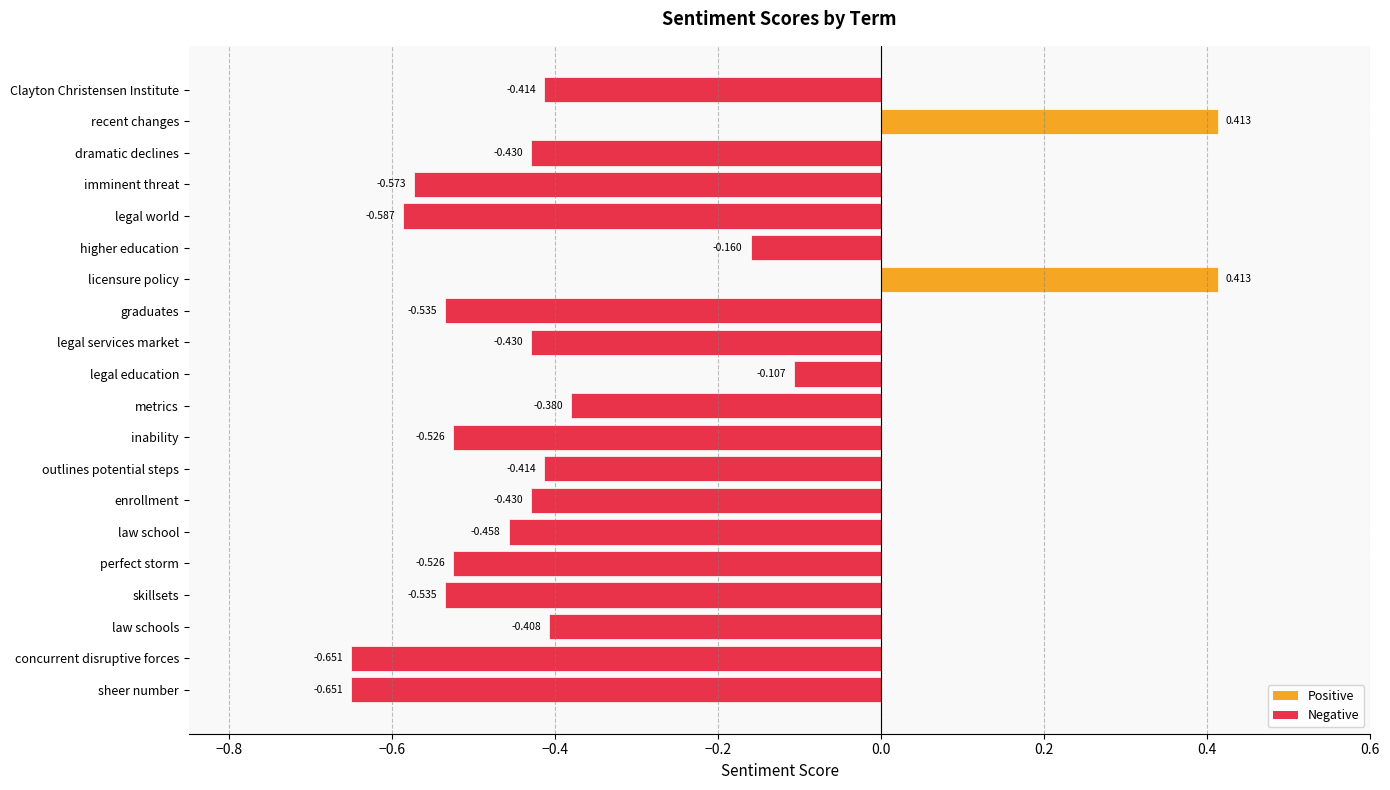

Count the number of categories in the chart.

20